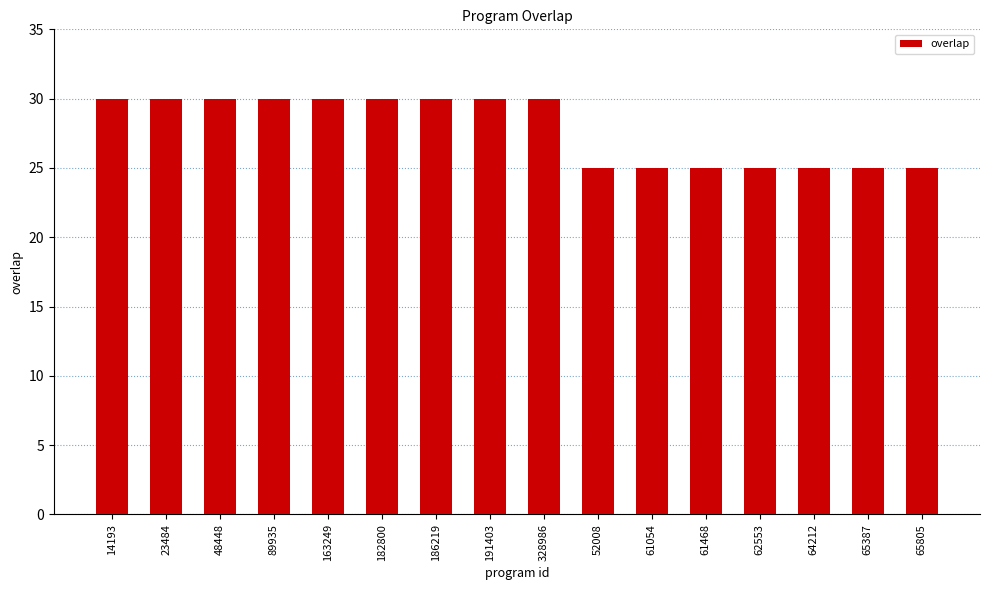

What is the value of the 11th bar from the left?

25